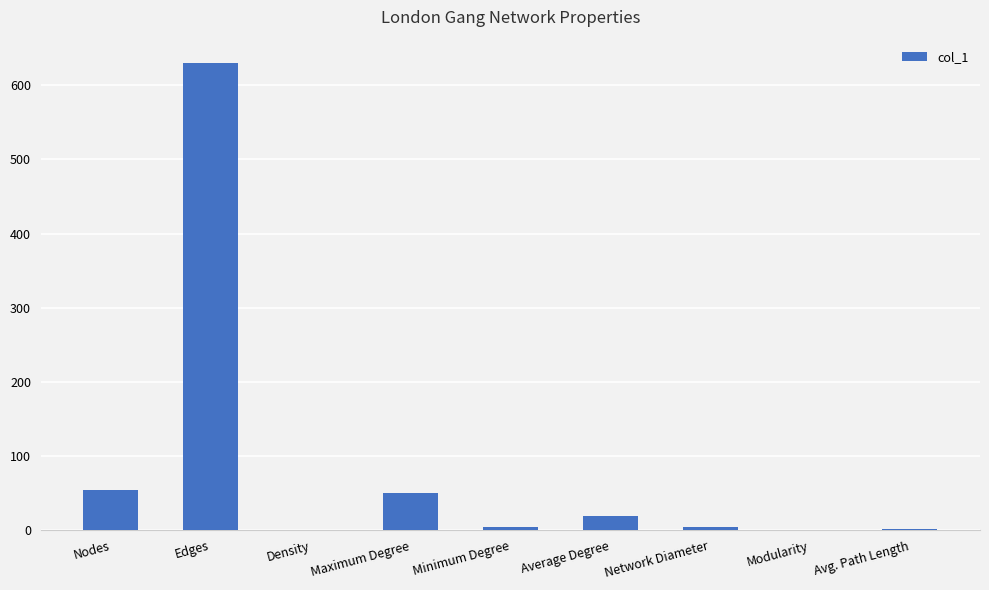

Where does the data first go above 4?

Nodes